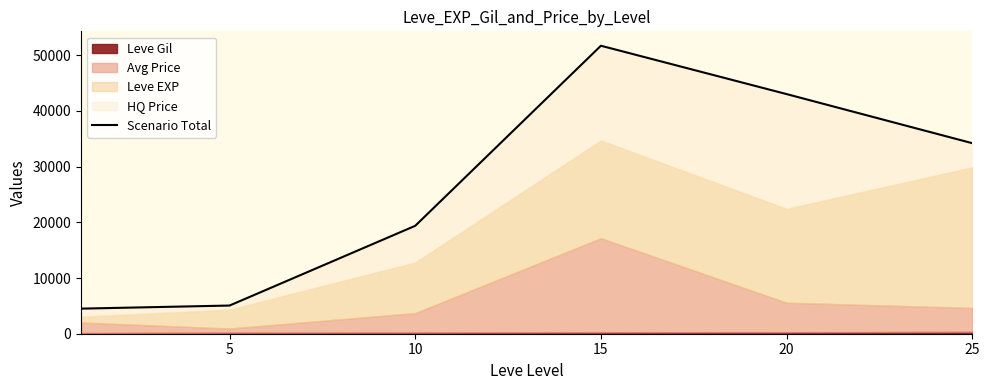

Approximately how many times larger is the value at 10 compared to 20?

0.5